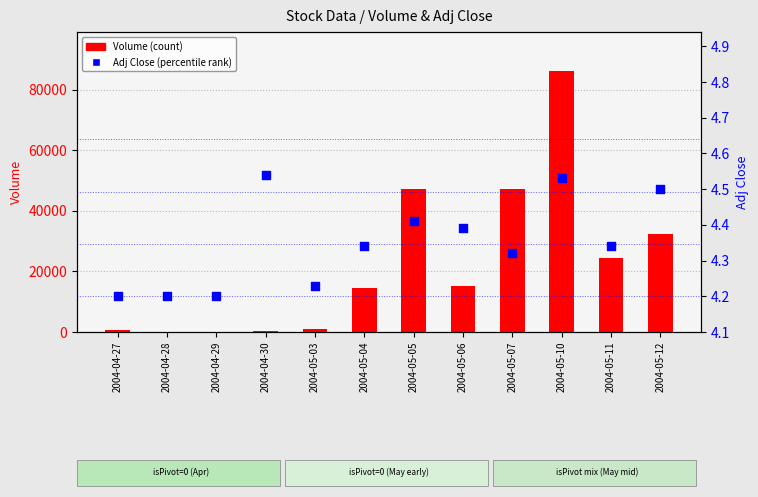

Which series has the largest Y range (max minus min)?

Volume (count)